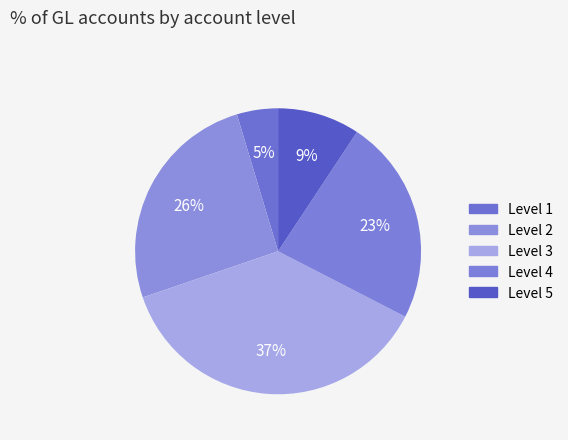

True or false: Level 4 accounts for 23% of the total.

True